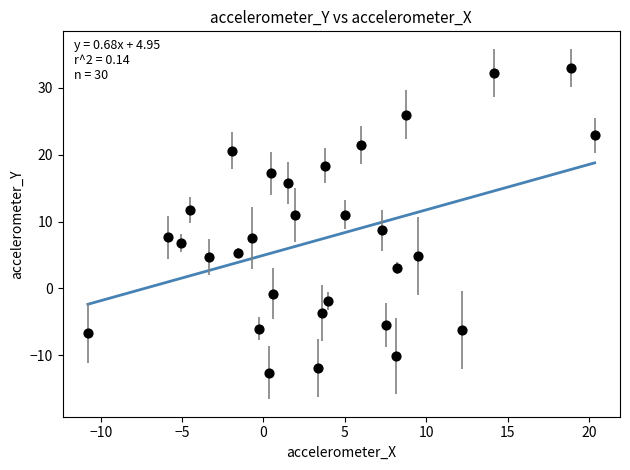

What is the range of Y values (max minus min)?

45.6